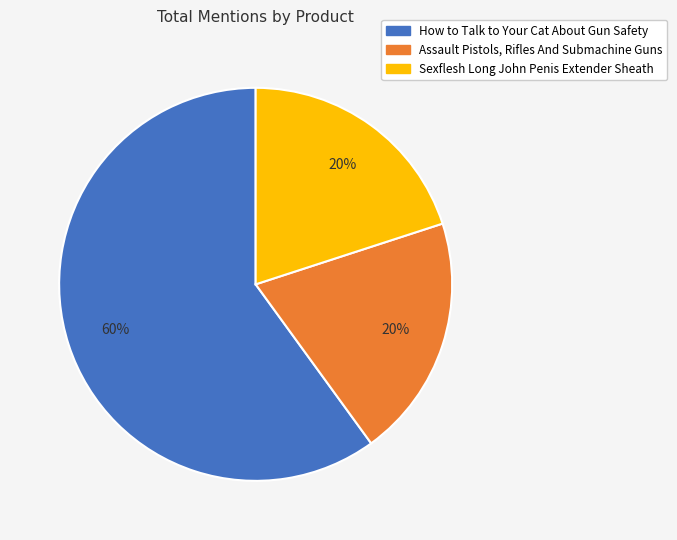

Do Sexflesh Long John Penis Extender Sheath and How to Talk to Your Cat About Gun Safety together represent more than half of the pie?

Yes